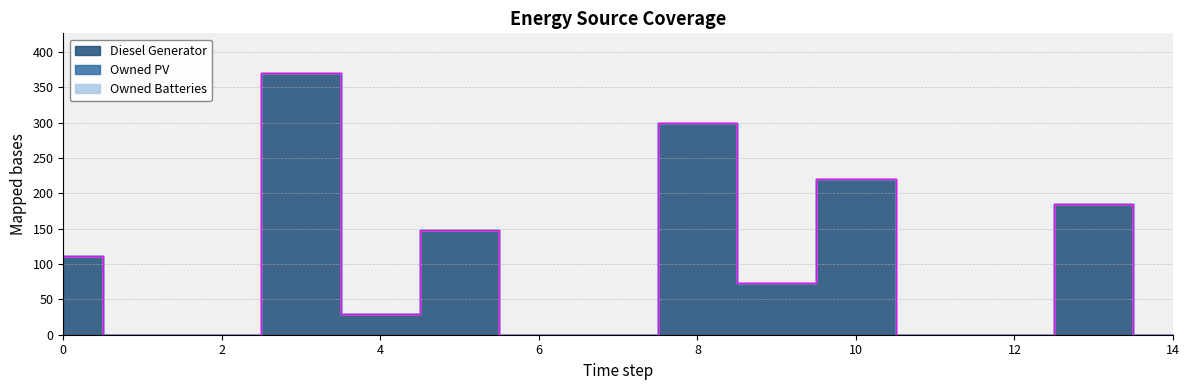

What are all the series names shown in the legend?

Diesel Generator, Owned PV, Owned Batteries